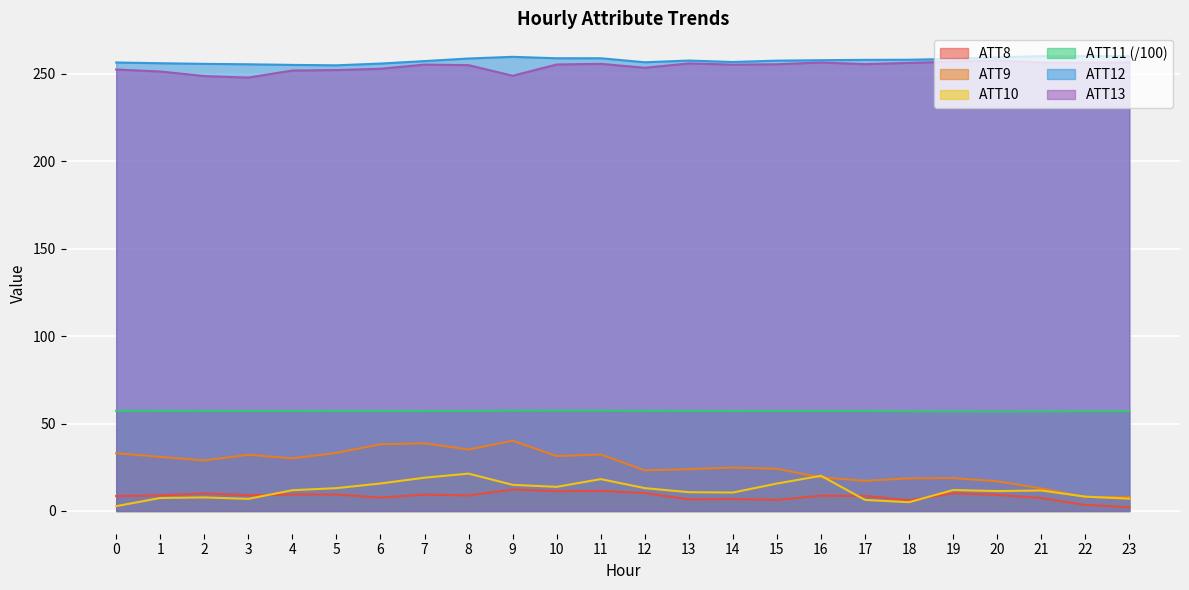

Is the value of ATT8 at 11 greater than the value of ATT9 at 5?

No